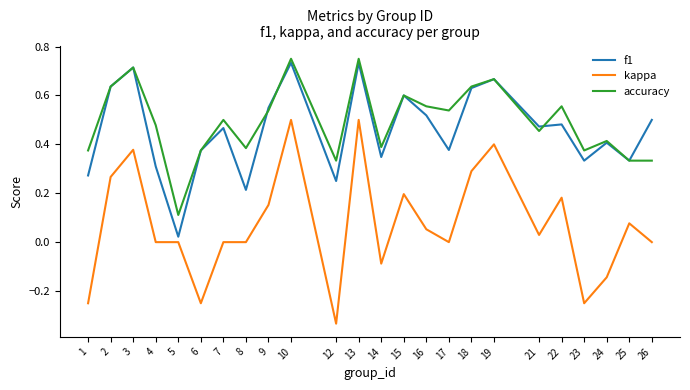

Is the value of kappa at 18 greater than the value of f1 at 23?

No